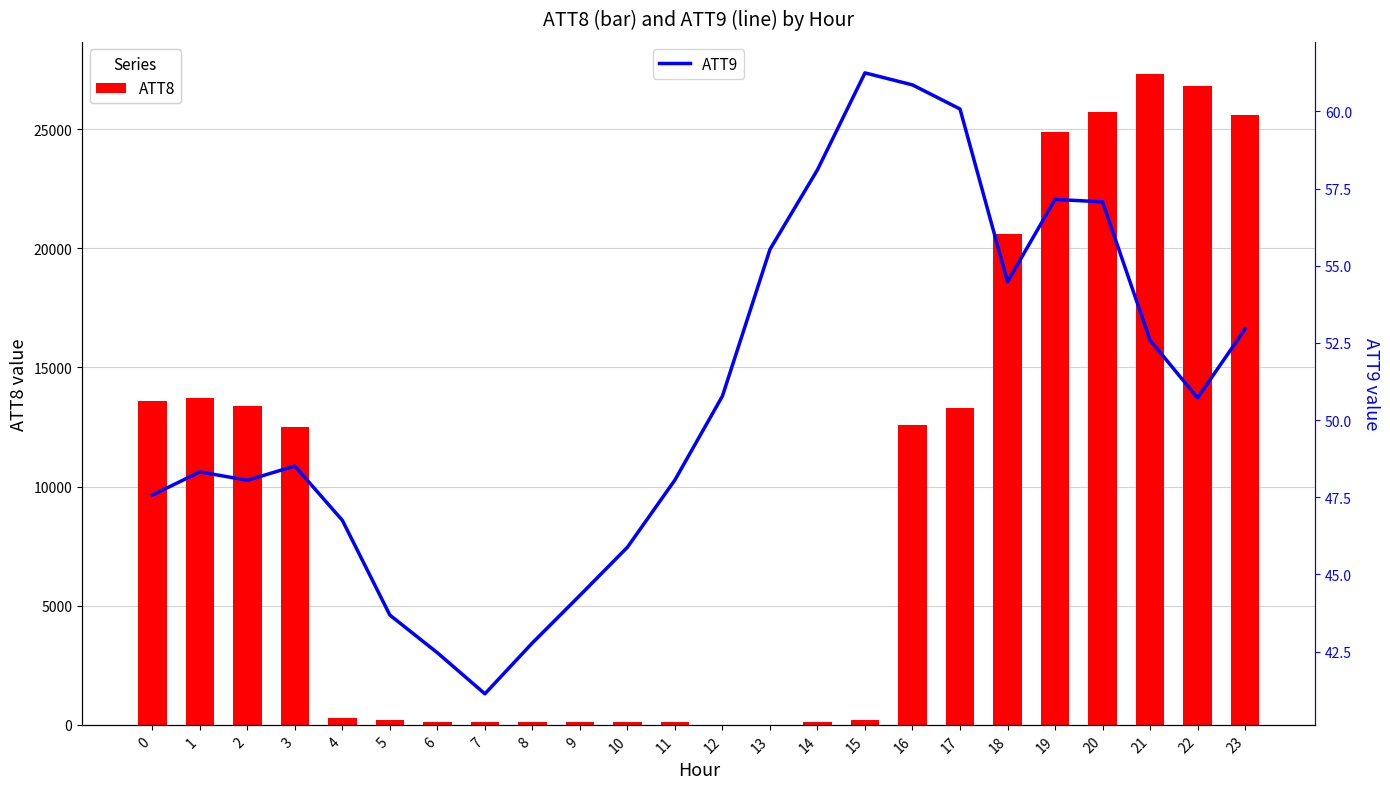

How many data points does each series have?

24